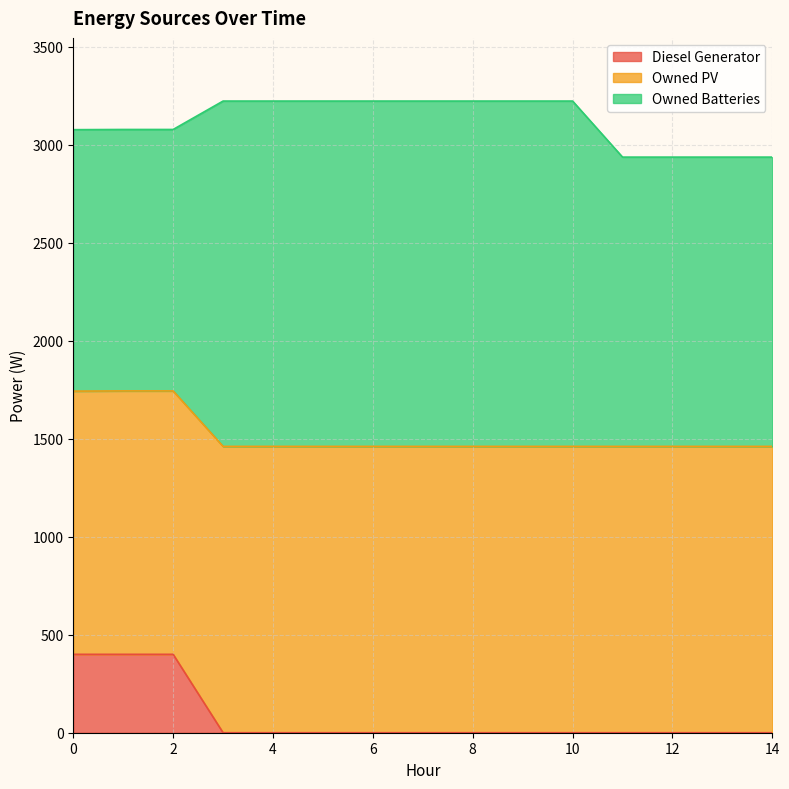

The Owned PV series shows 1461 at 10. True or false?

True